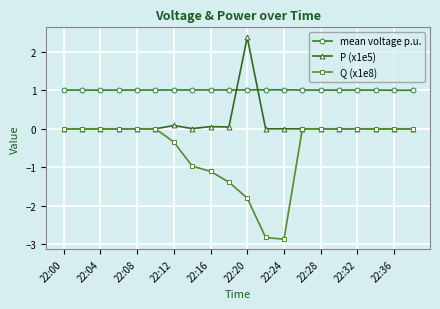

Rank the series by their average value, from lowest to highest.

Q (x1e8), P (x1e5), mean voltage p.u.